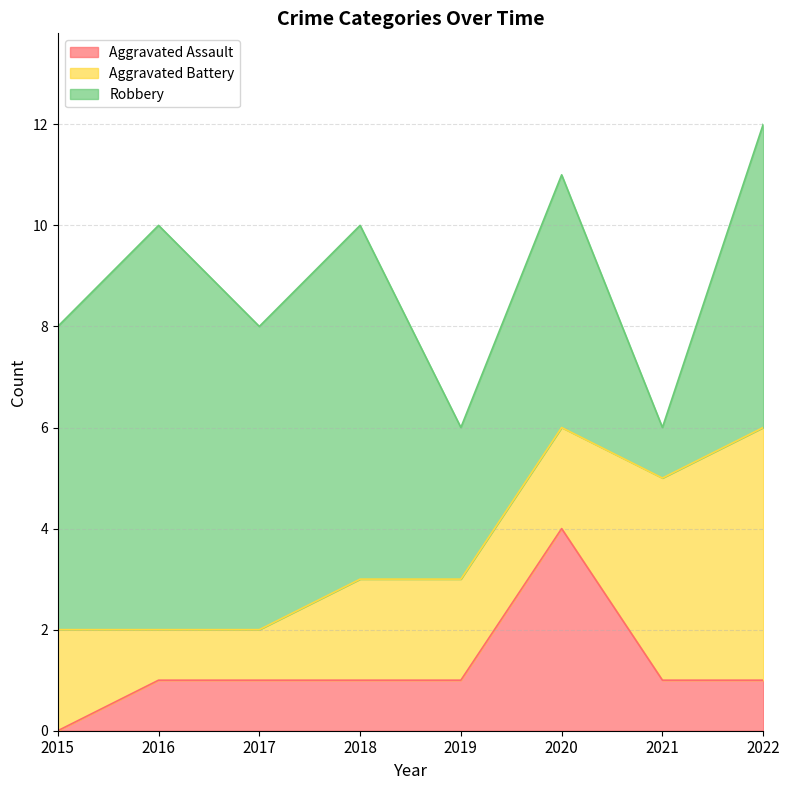

List the series in order of their peak value, lowest first.

Aggravated Assault, Aggravated Battery, Robbery